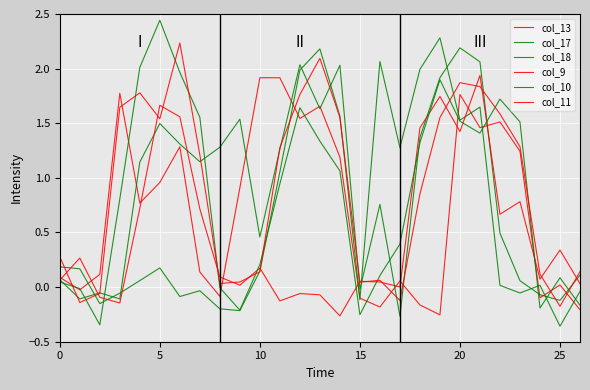

True or false: col_10 has more than 2 points higher than both neighbors.

True